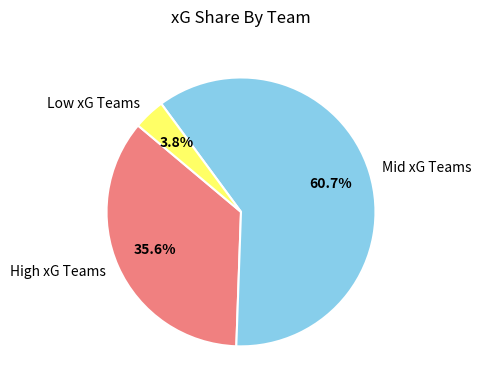

Between High xG Teams and Low xG Teams, which is larger?

High xG Teams